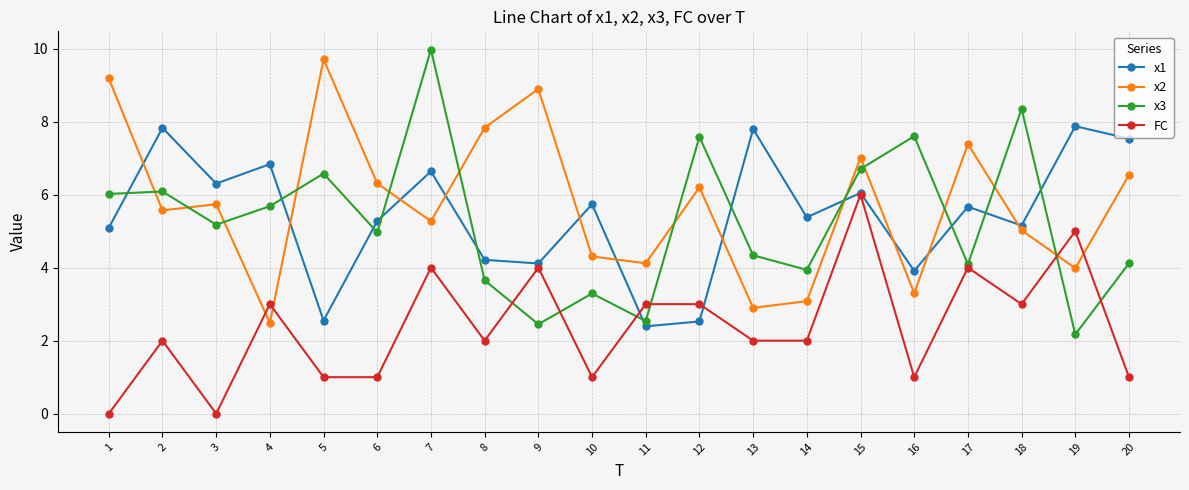

Does the chart display data point markers on the line(s)?

Yes